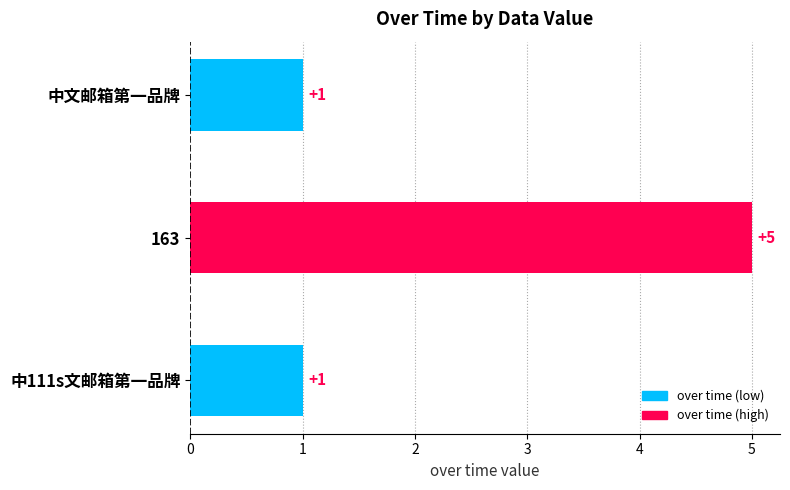

What is the maximum value shown in the chart?

5